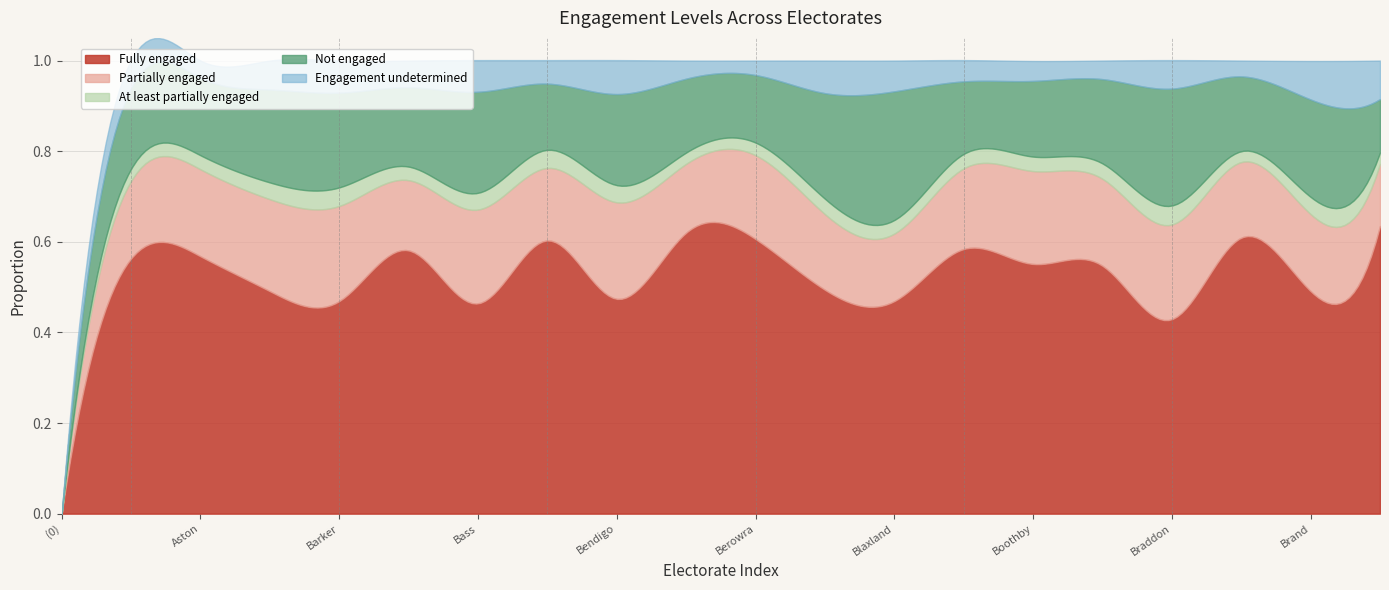

What is the sum of all Not engaged values?

3.6